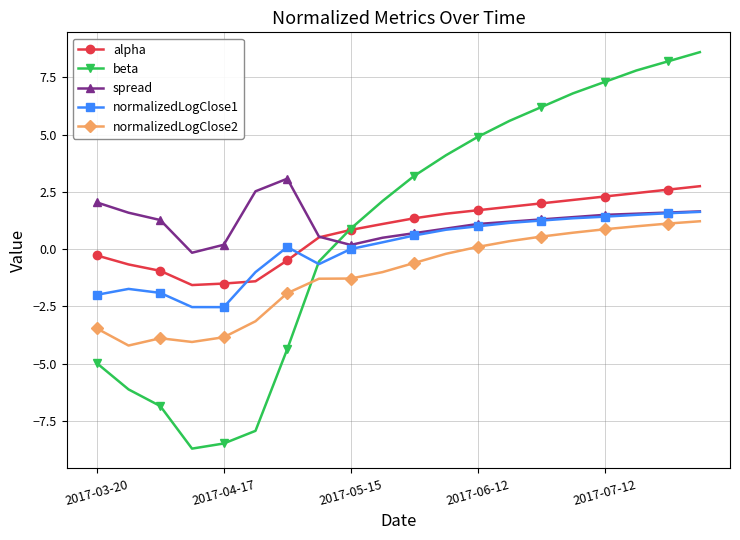

What is the minimum value shown in the chart?

-8.7